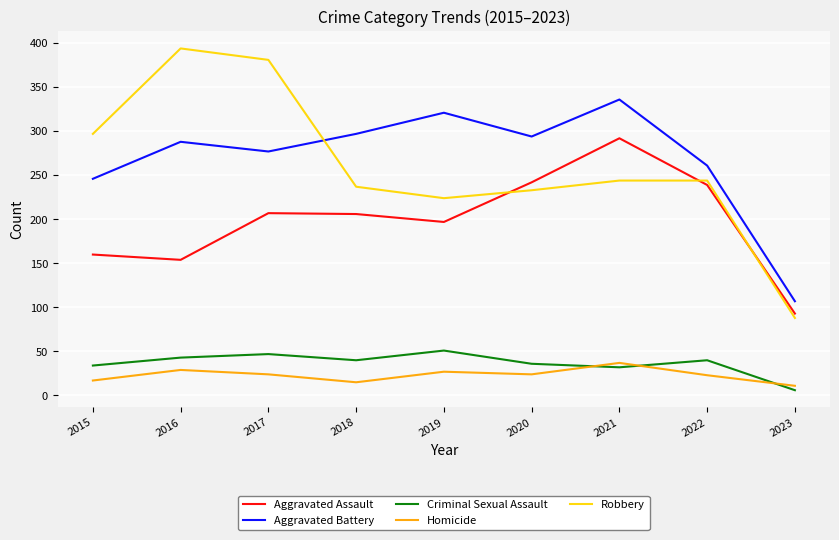

The Aggravated Assault series shows 118 at 2021. True or false?

False